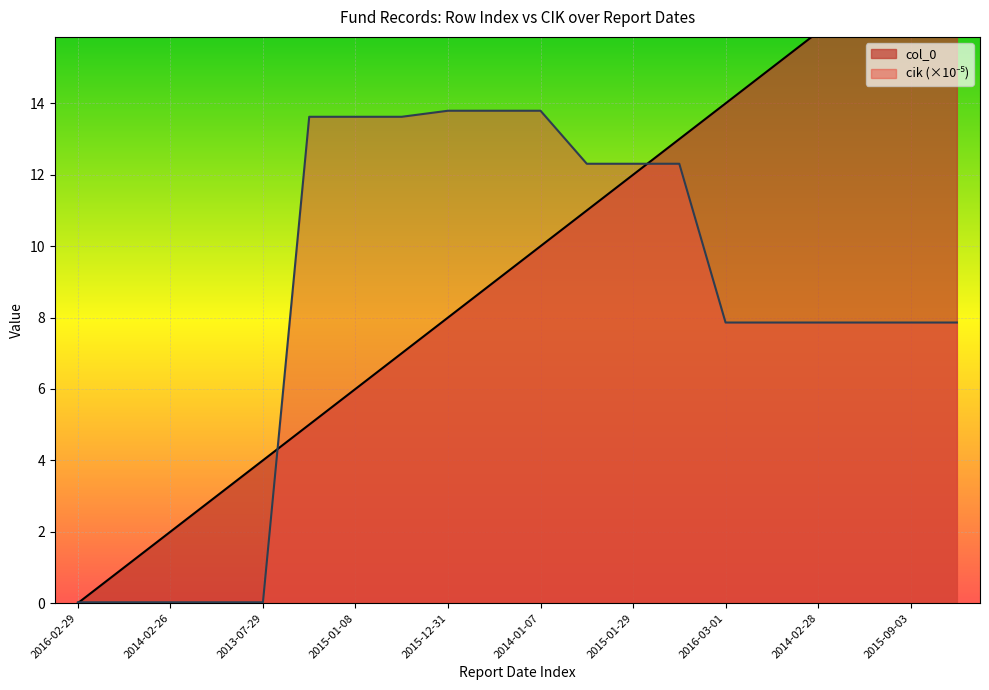

The value of col_0 at 2016-01-28 is 11.0. True or false?

True